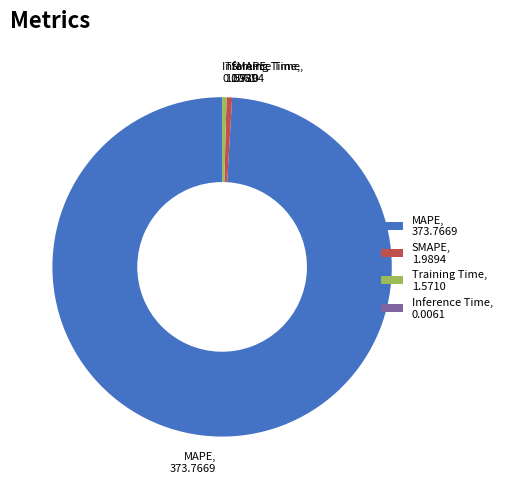

True or false: SMAPE, 1.9894 accounts for 1% of the total.

True